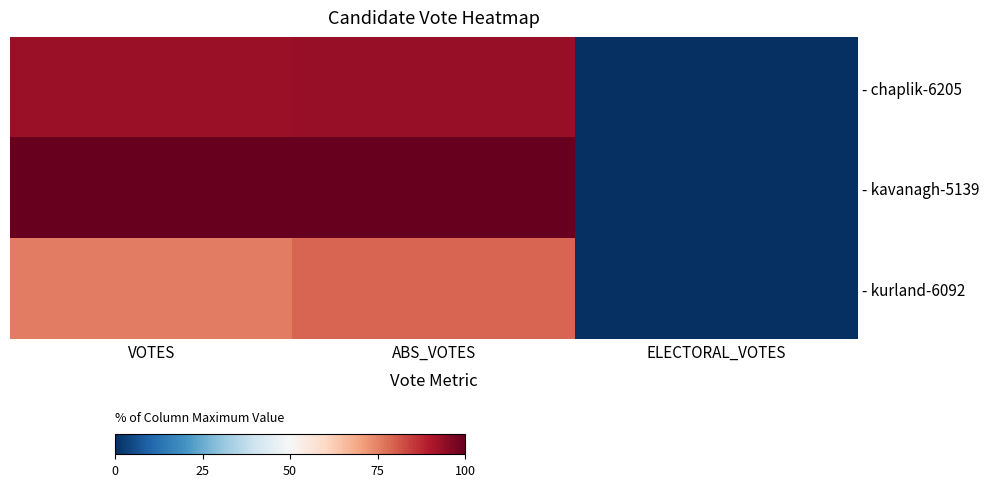

Reading right to left, transcribe all the data shown in this chart.

- chaplik-6205: ELECTORAL_VOTES=0.0	ABS_VOTES=93.4	VOTES=93.0
- kavanagh-5139: ELECTORAL_VOTES=0.0	ABS_VOTES=100.0	VOTES=100.0
- kurland-6092: ELECTORAL_VOTES=0.0	ABS_VOTES=79.2	VOTES=75.6